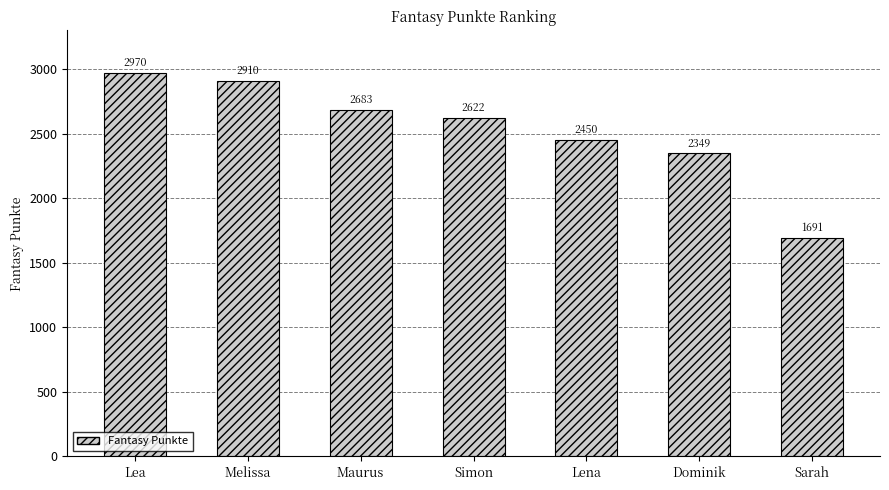

The chart shows a value of 2622 at Simon. True or false?

True